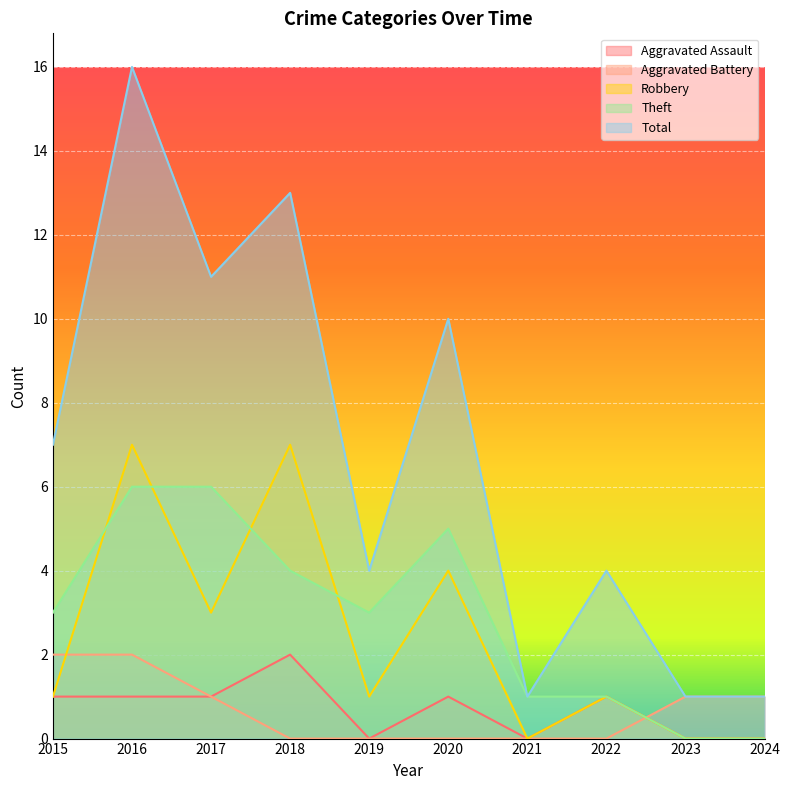

Is it true that Theft equals 4 at 2018?

True